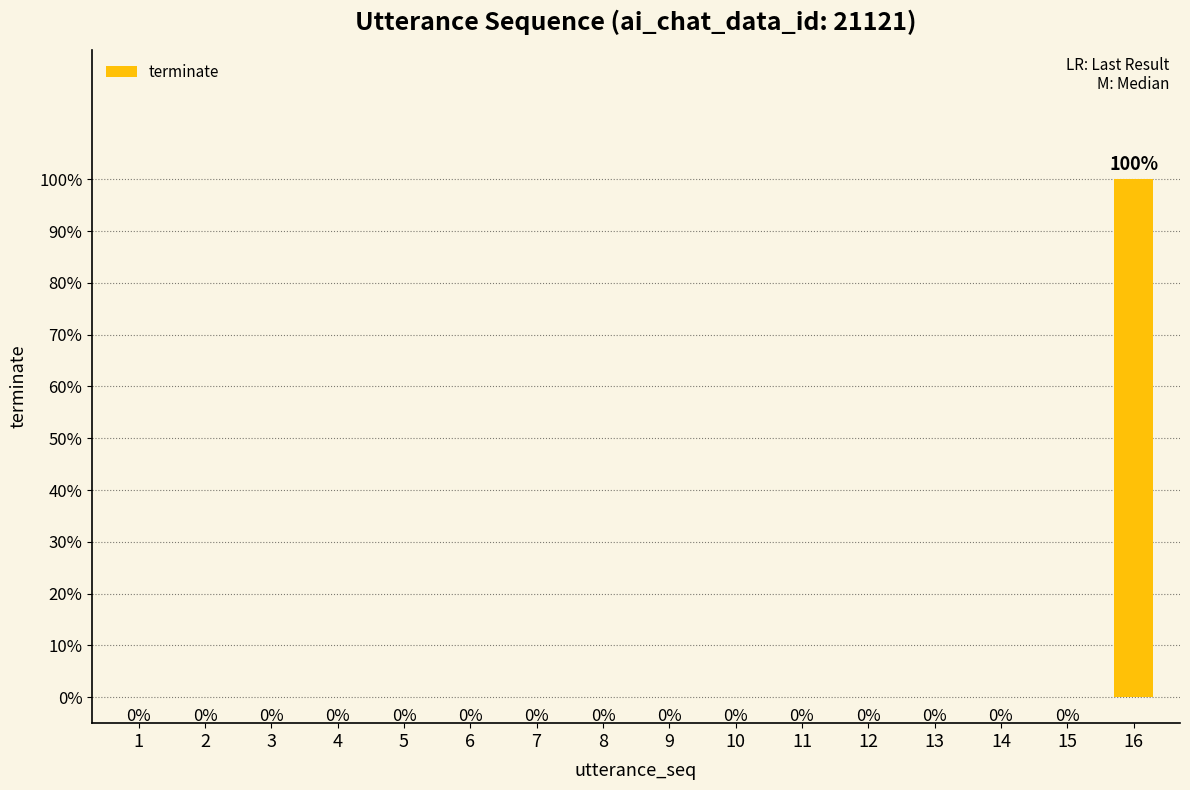

At which category does the chart reach its peak across all series?

16